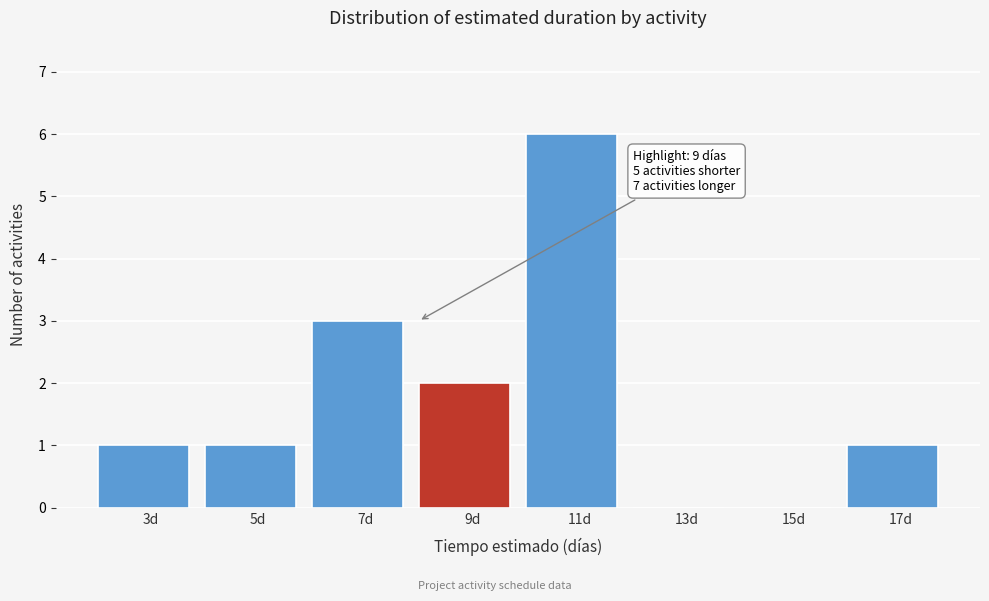

Reading left to right, what are all the values shown in this chart?

3d=1	5d=1	7d=3	9d=2	11d=6	13d=0	15d=0	17d=1